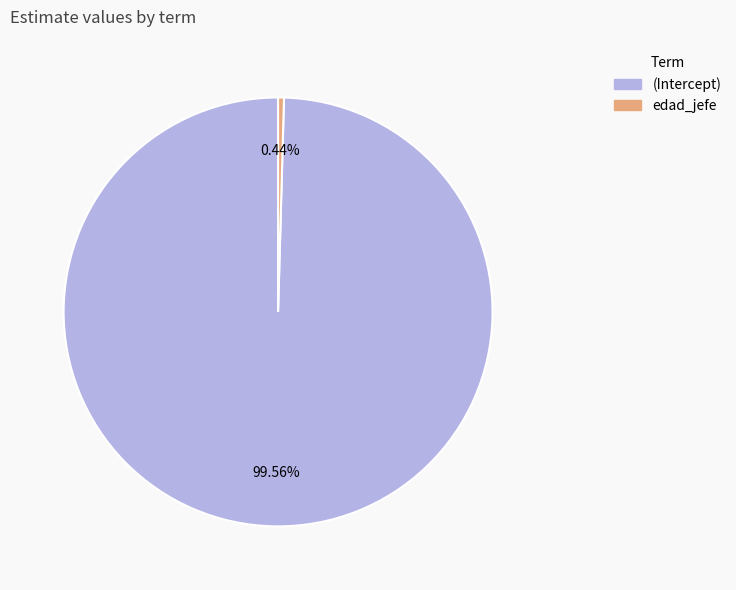

What is the smallest slice in the pie chart?

edad_jefe